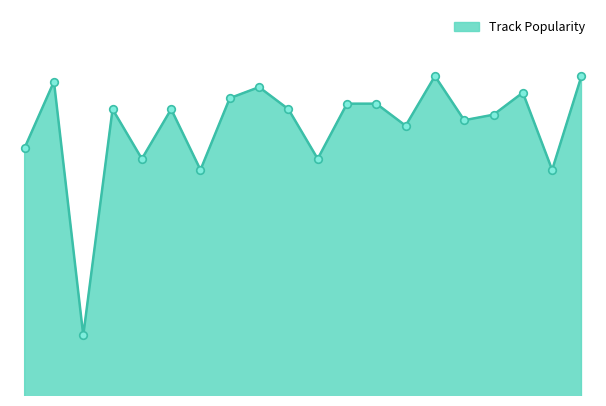

Does the chart have visible grid lines?

No